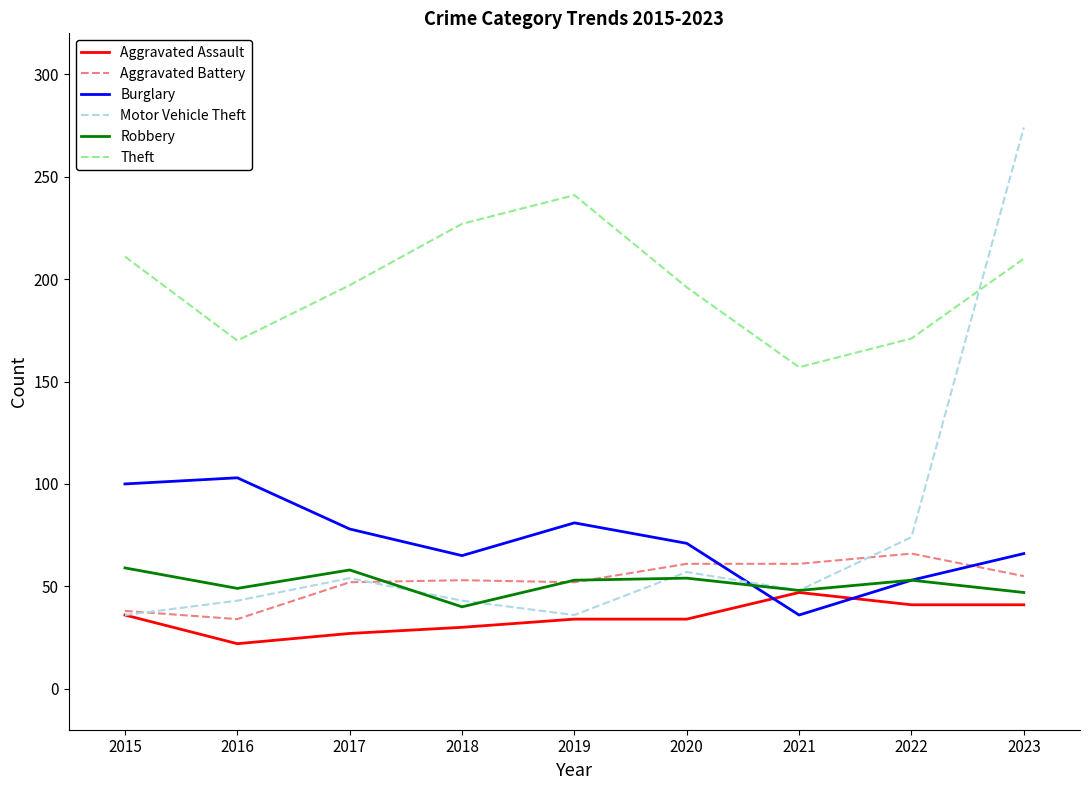

Which series has the largest range (max minus min)?

Motor Vehicle Theft